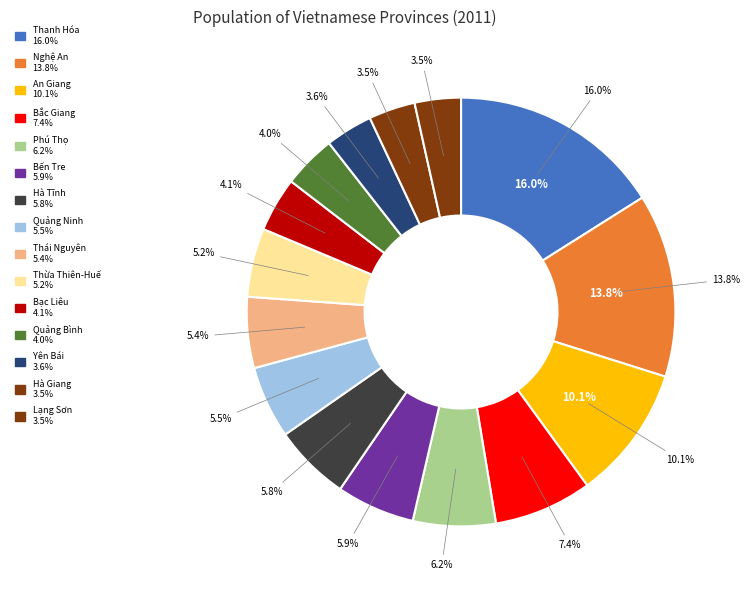

Between Thừa Thiên-Huế and Phú Thọ, which is larger?

Phú Thọ